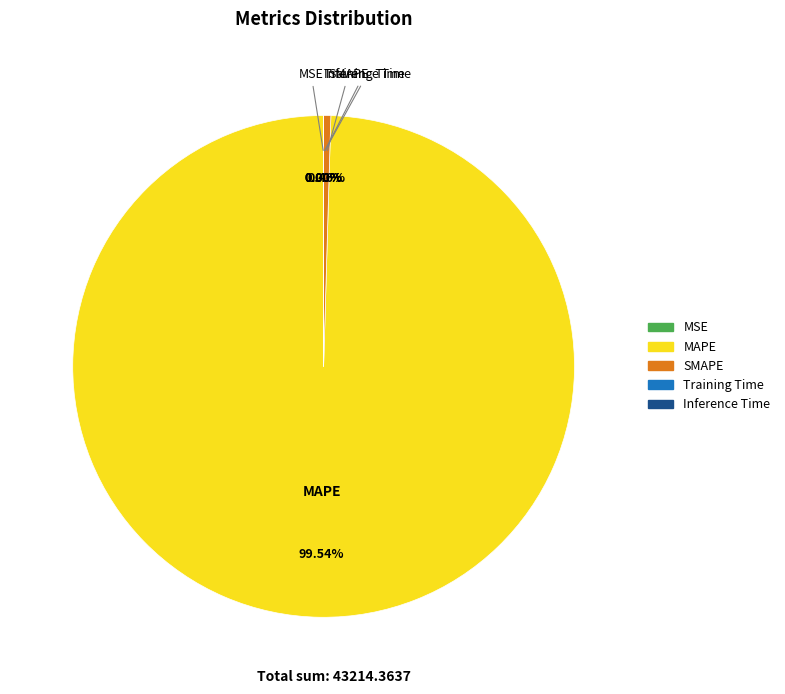

Does any single category account for the majority?

Yes